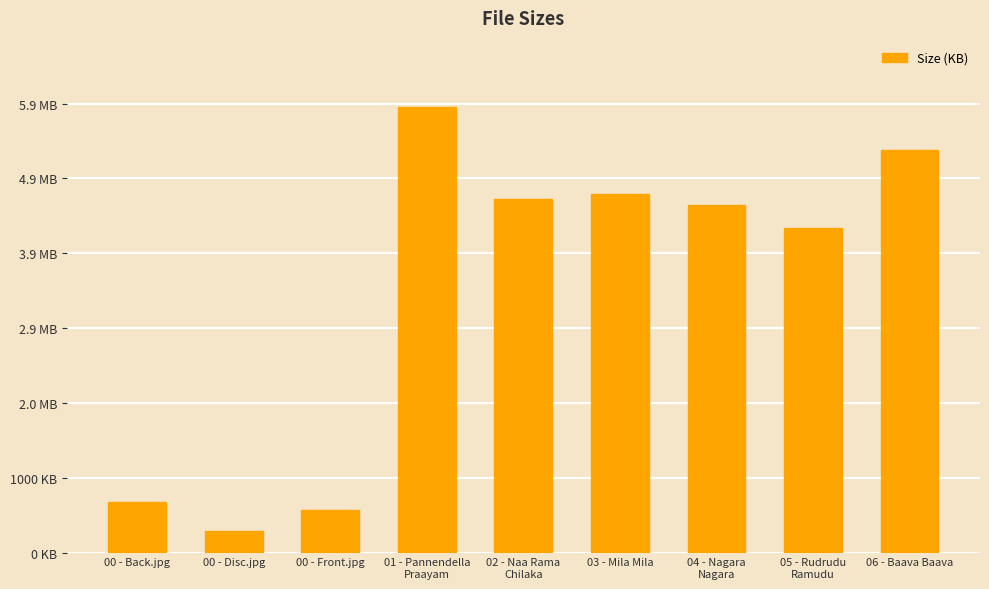

What is the maximum value shown in the chart?

5949.4